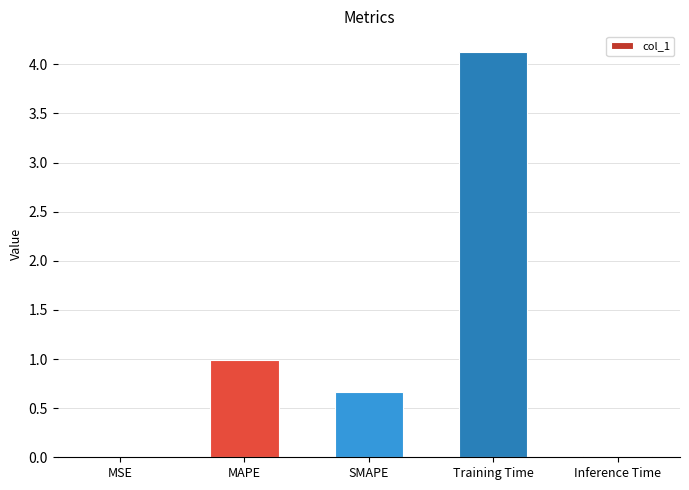

What is the sum of all values?

5.8